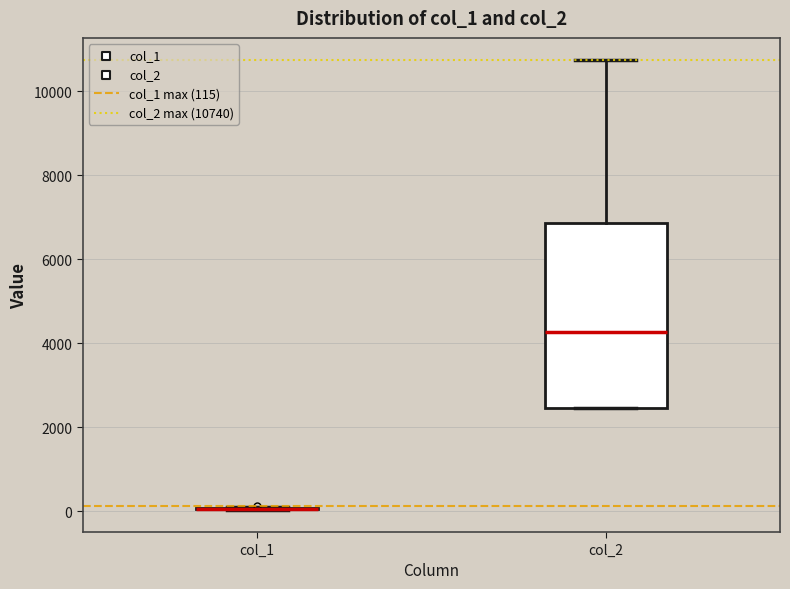

Which box is the tallest, from its lower edge to its upper edge?

col_2